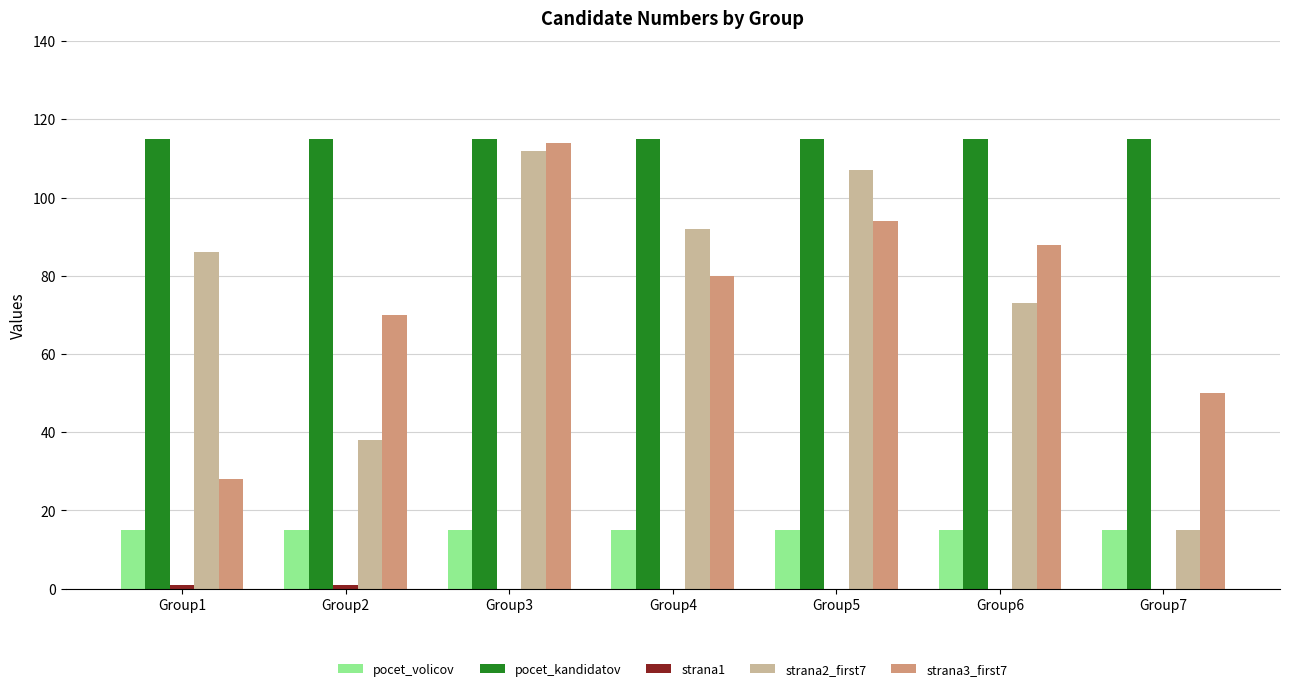

Count the number of categories in the chart.

7